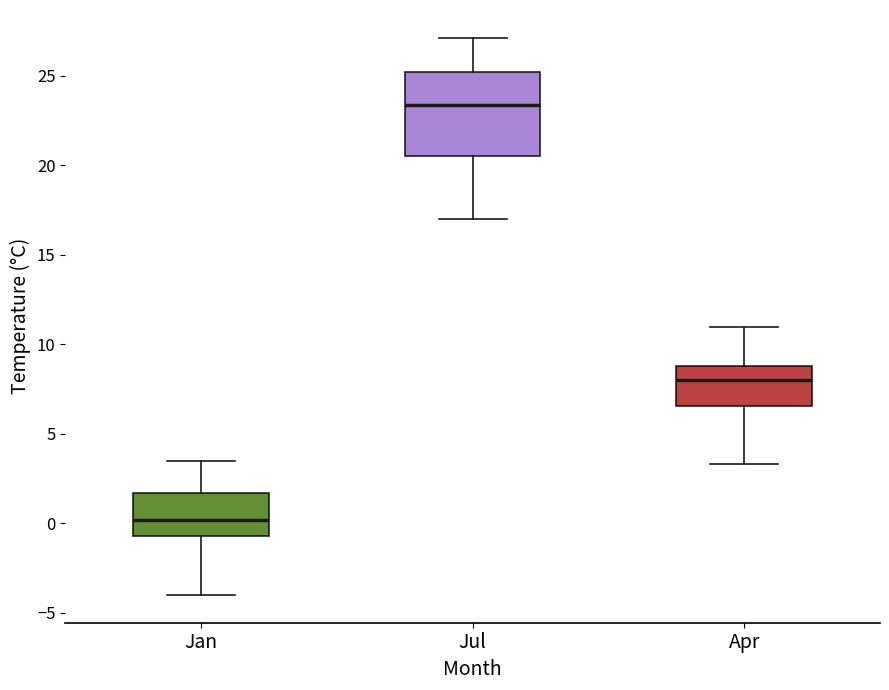

Reading left to right, read every box against the y-axis: the position of its median line, the range the box covers, and the ends of its whiskers. The values are not printed on the chart, so give them approximately, as read against the axis.

Jan: median 0.0, box -0.5 to 1.5, whiskers -4.0 to 3.5
Jul: median 23.5, box 20.5 to 25.0, whiskers 17.0 to 27.0
Apr: median 8.0, box 6.5 to 9.0, whiskers 3.5 to 11.0